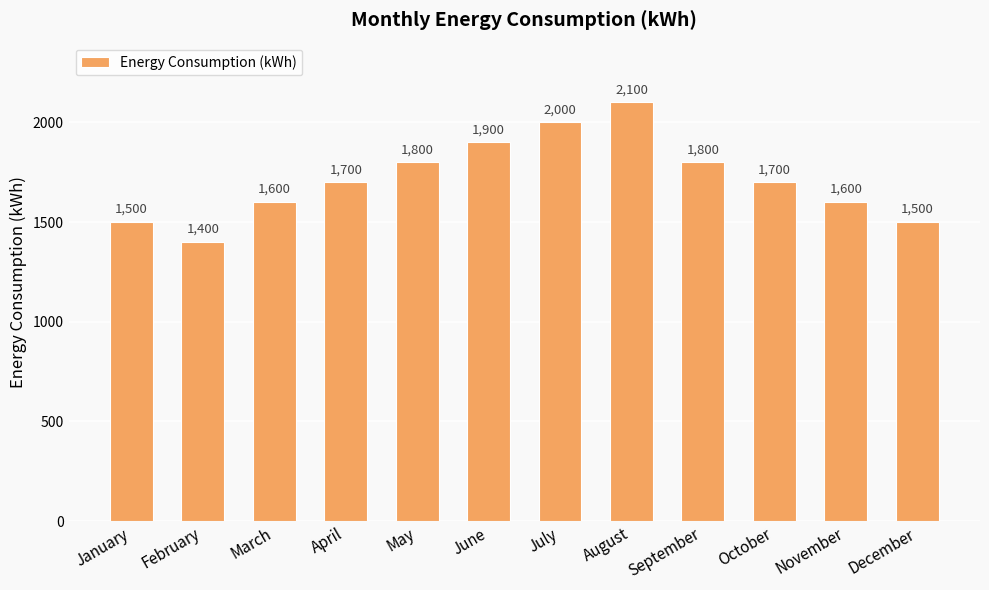

How many data points does each series have?

12